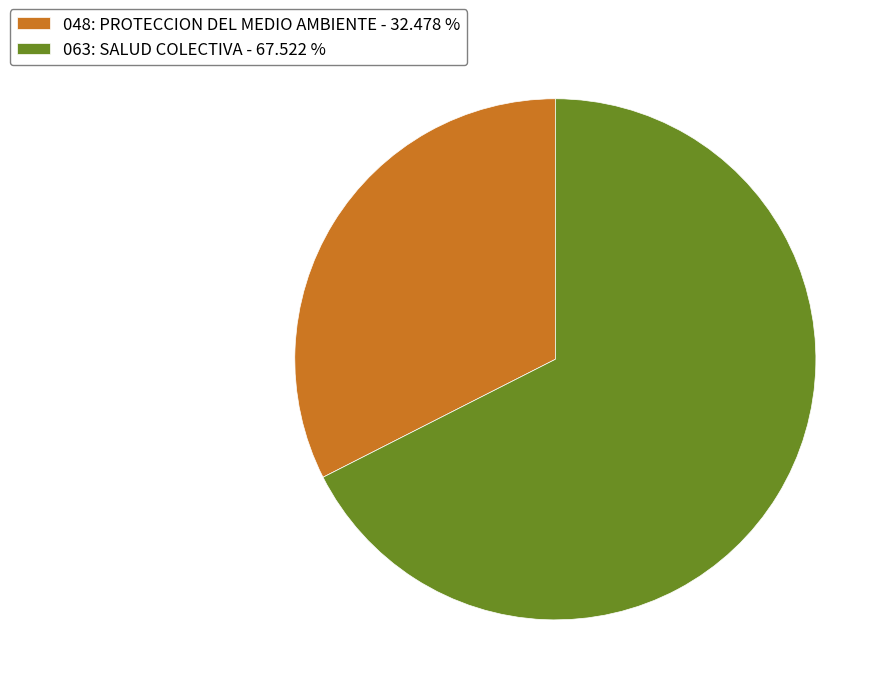

What is the largest slice in the pie chart?

063: SALUD COLECTIVA